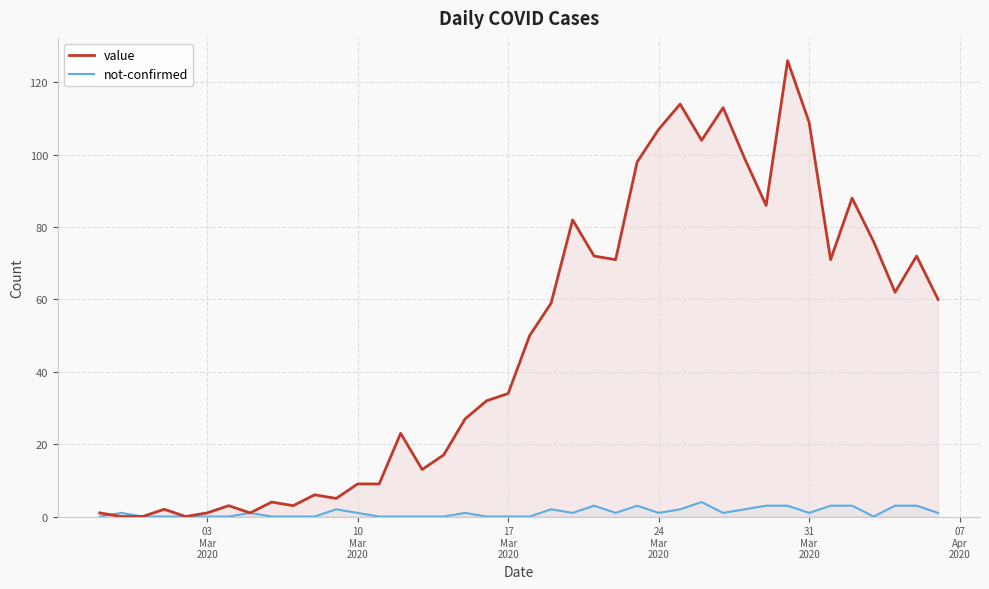

What is the highest value of the not-confirmed series?

4